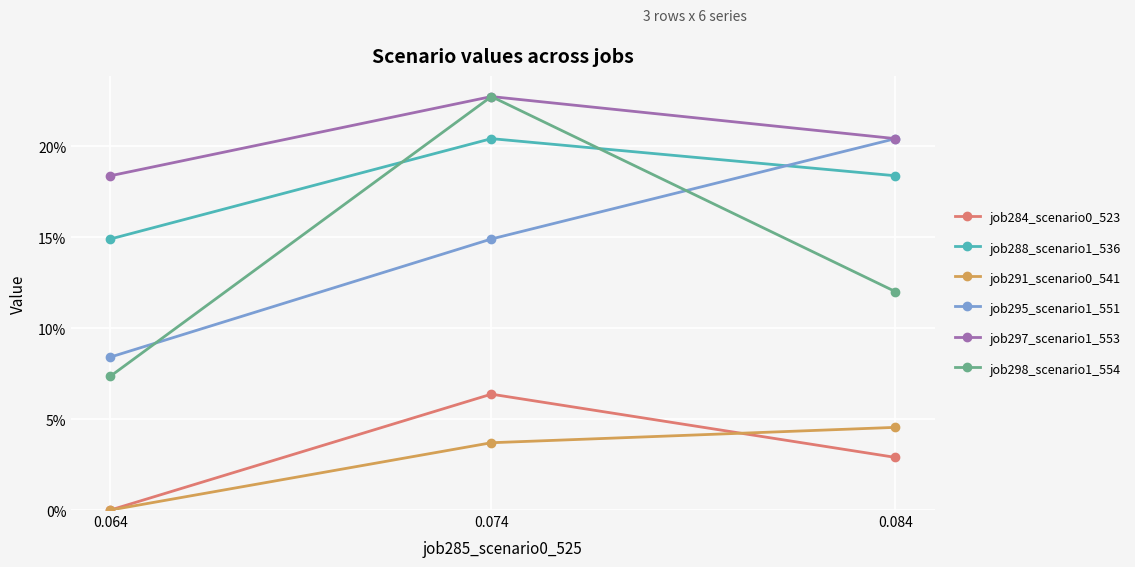

Does the chart have visible grid lines?

Yes